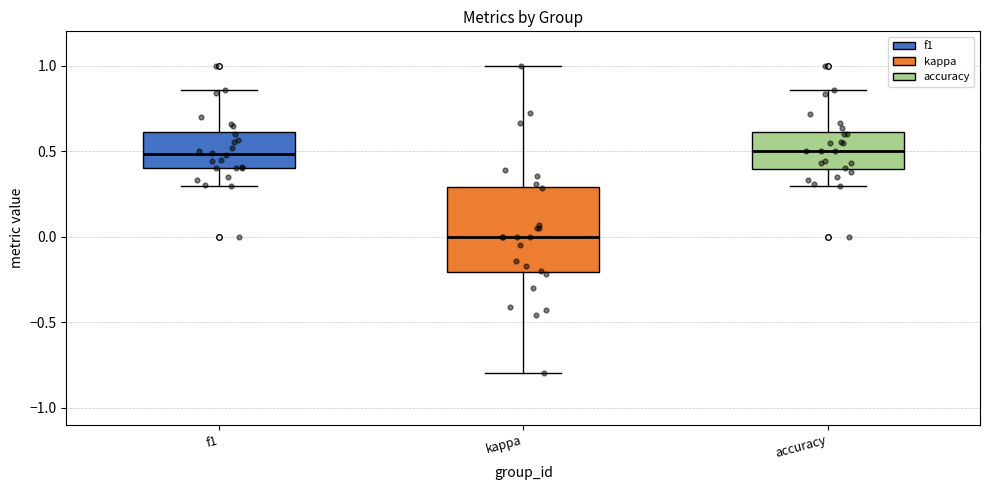

Which box is the tallest, from its lower edge to its upper edge?

kappa